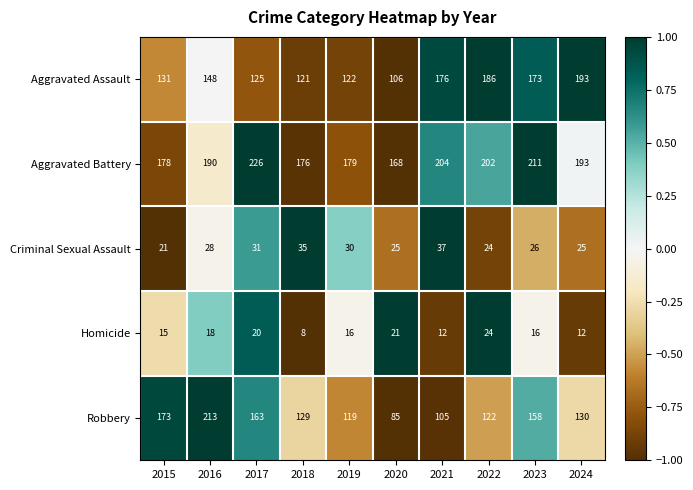

What is the maximum value shown in the chart?

226